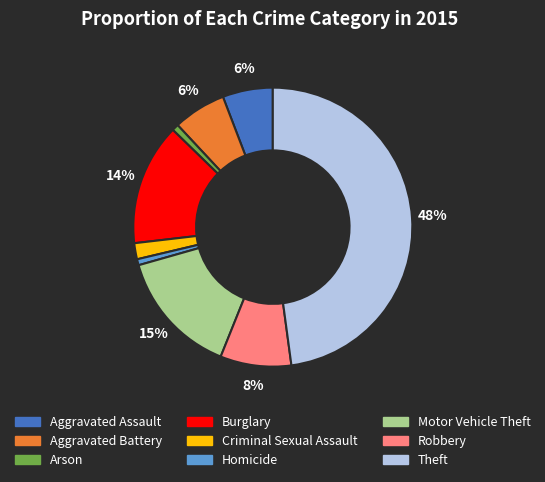

Between Aggravated Battery and Arson, which is larger?

Aggravated Battery